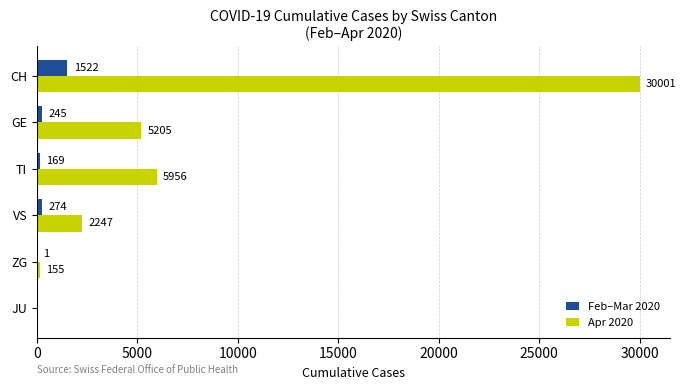

How many positive values does the Apr 2020 series have?

5